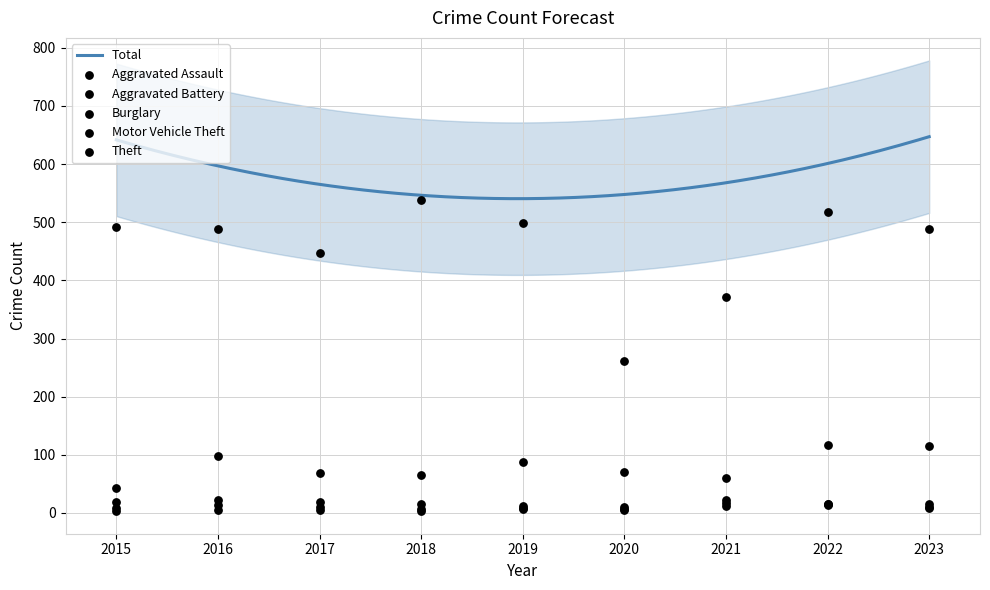

Which series reaches the minimum Y coordinate?

Aggravated Battery